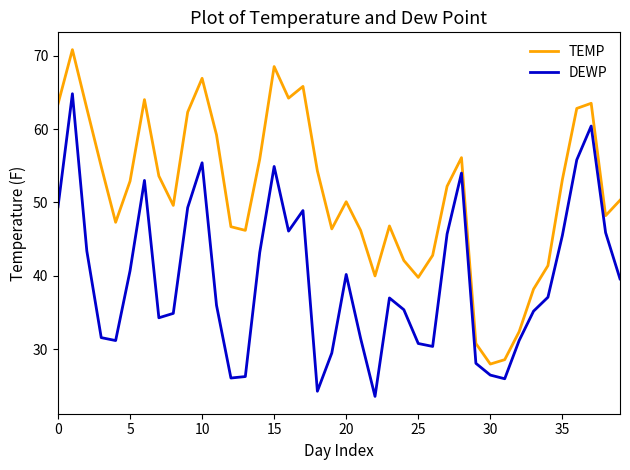

True or false: DEWP and TEMP cross at least once.

False